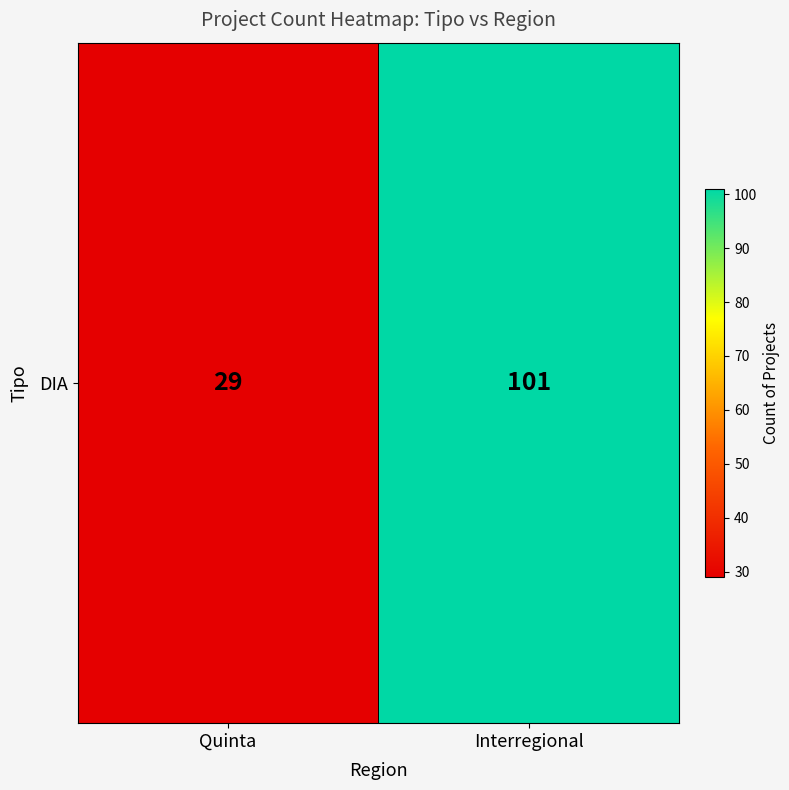

At which category does the chart reach its minimum across all series?

Quinta